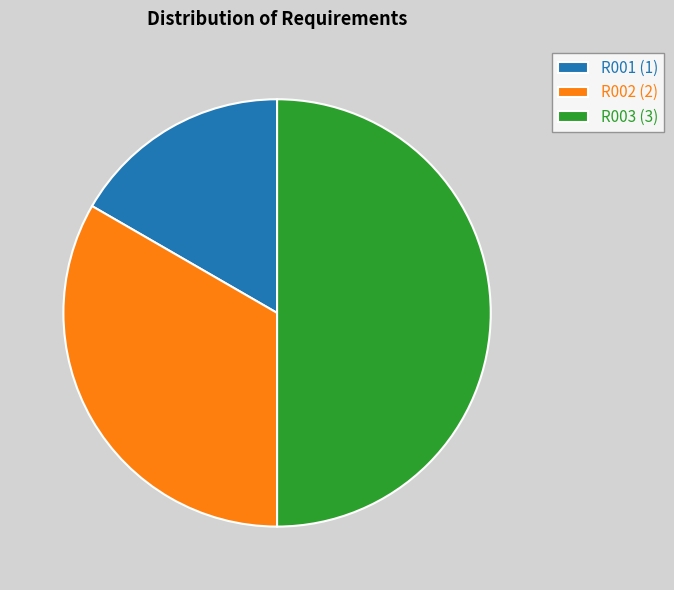

Rank the categories by value from highest to lowest.

R003, R002, R001